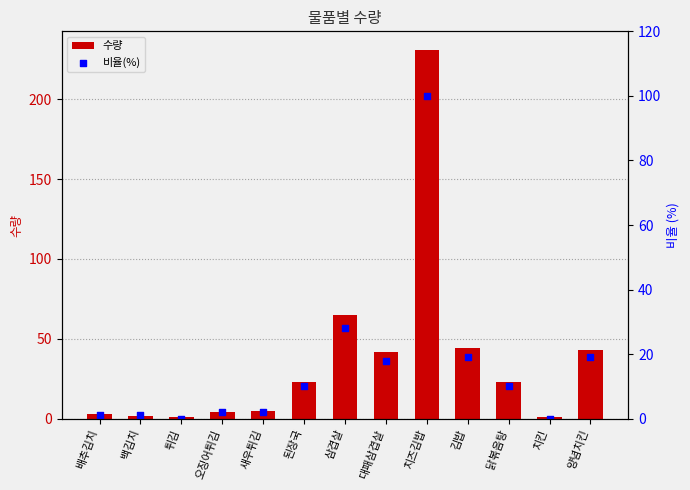

Which series has the widest spread of Y values?

수량